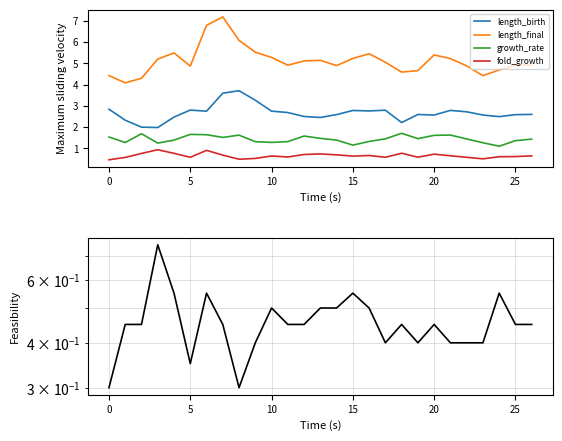

True or false: length_birth has a value of 0.6 at 25.

False